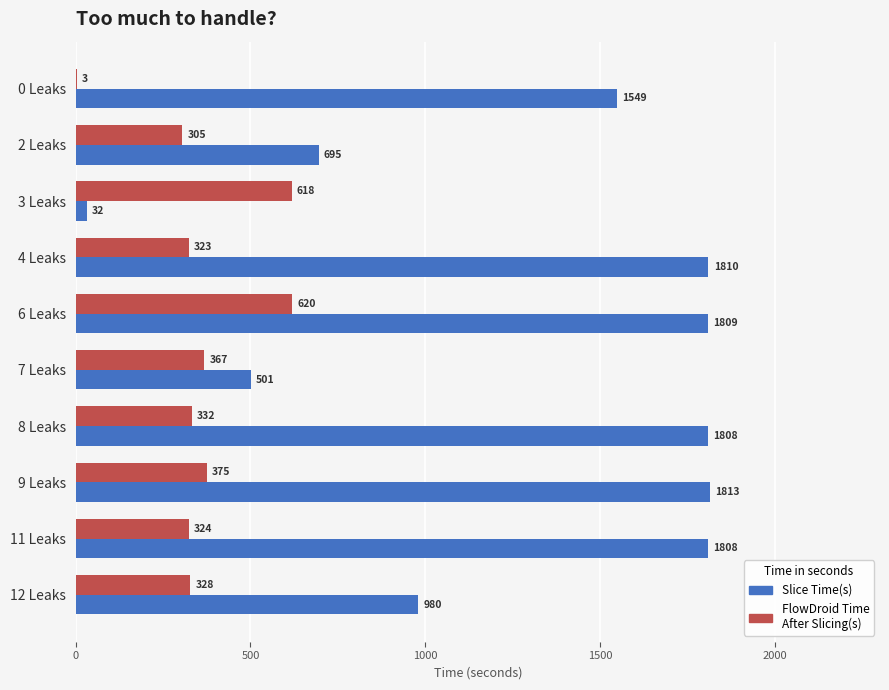

What is the maximum value for Slice Time(s)?

1812.6